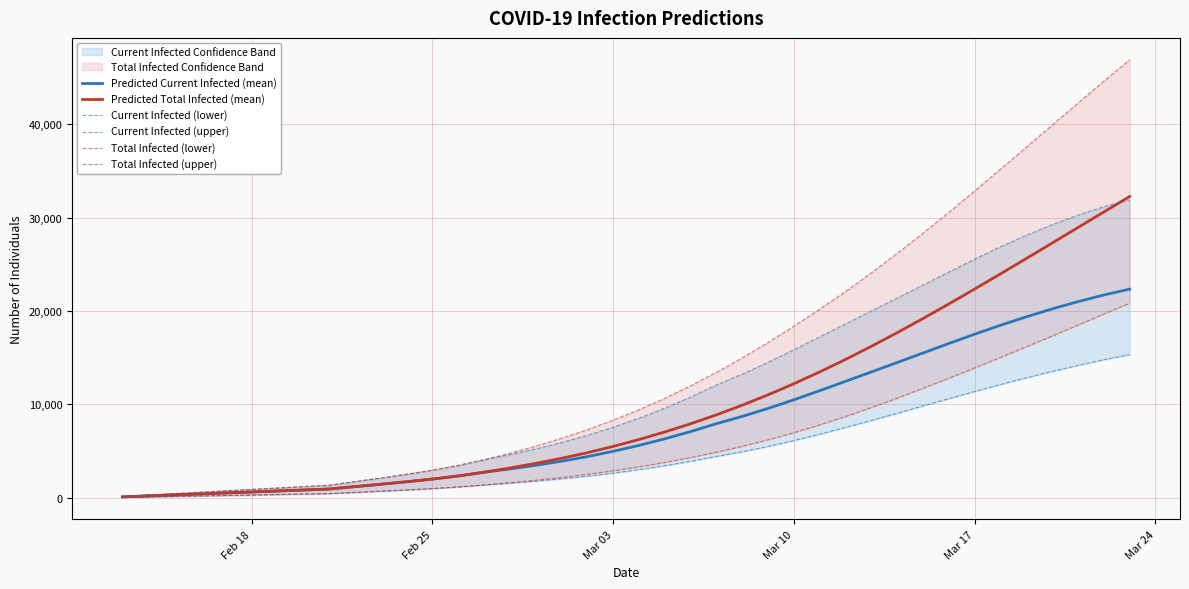

True or false: Current Infected (upper) and Predicted Current Infected (mean) intersect in this chart.

False